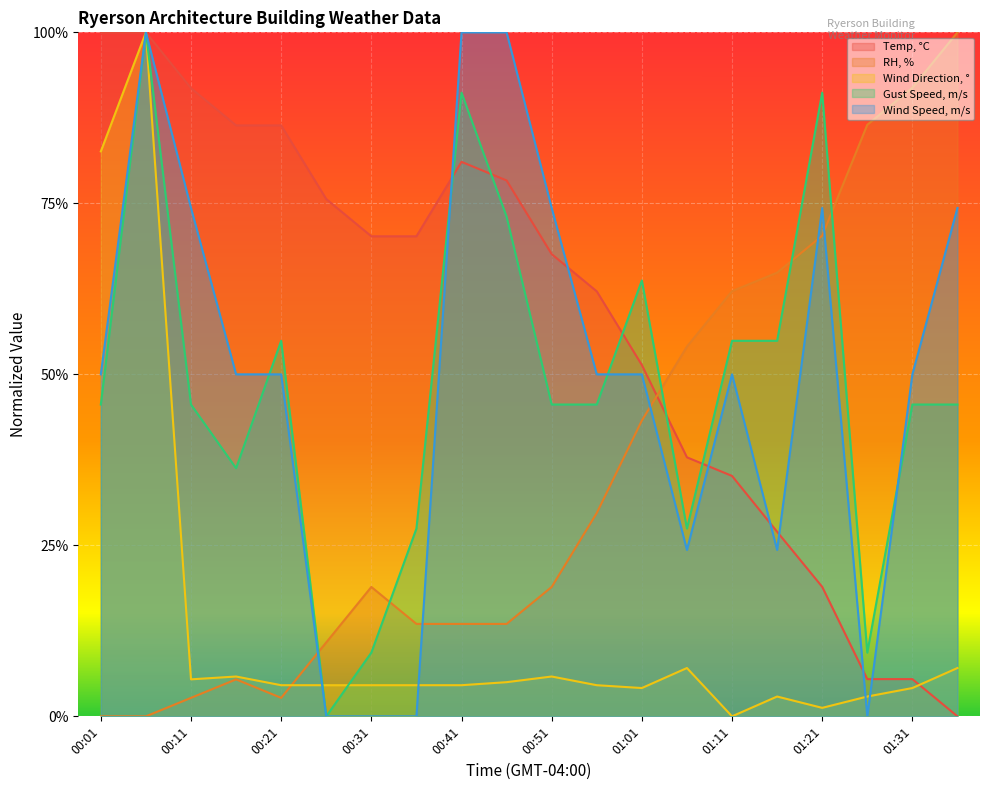

Where is the first local maximum for Temp, °C?

00:41